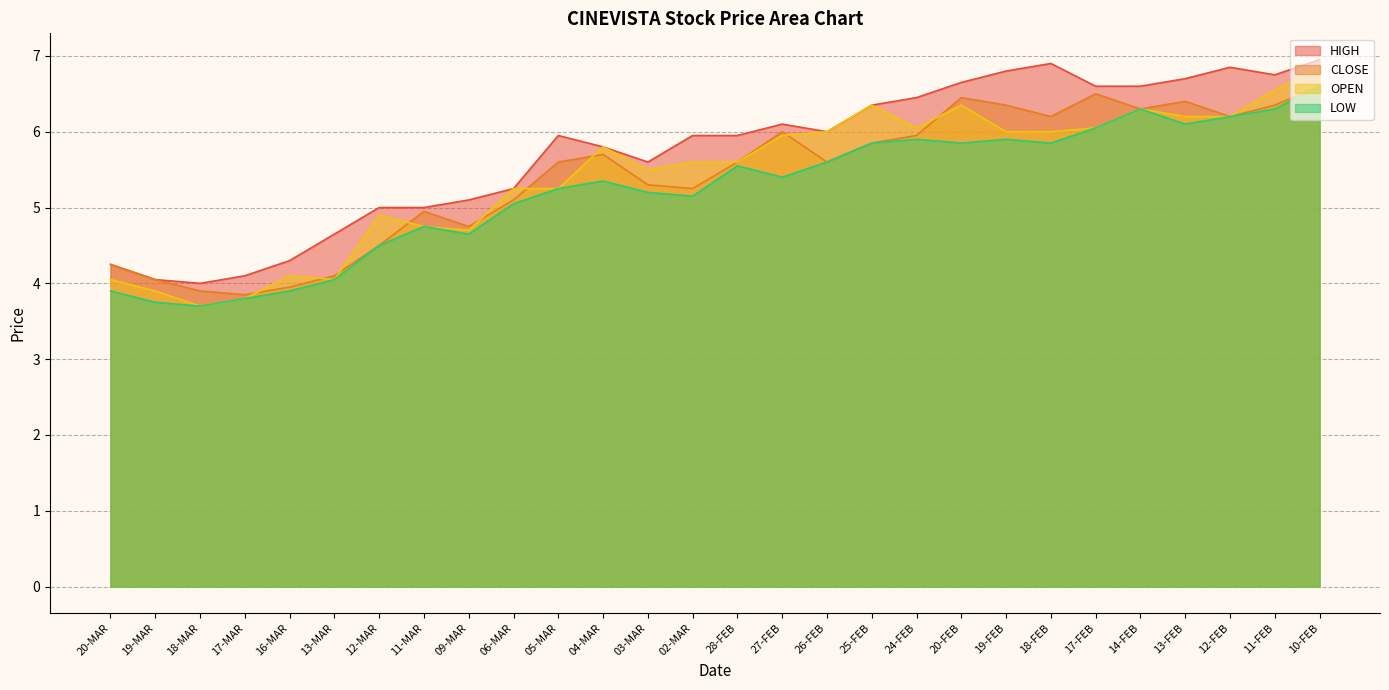

Reading left to right, transcribe all the data shown in this chart.

HIGH: 20-MAR=4.2	19-MAR=4.0	18-MAR=4.0	17-MAR=4.1	16-MAR=4.3	13-MAR=4.7	12-MAR=5.0	11-MAR=5.0	09-MAR=5.1	06-MAR=5.2	05-MAR=6.0	04-MAR=5.8	03-MAR=5.6	02-MAR=6.0	28-FEB=6.0	27-FEB=6.1	26-FEB=6.0	25-FEB=6.3	24-FEB=6.5	20-FEB=6.7	19-FEB=6.8	18-FEB=6.9	17-FEB=6.6	14-FEB=6.6	13-FEB=6.7	12-FEB=6.8	11-FEB=6.8	10-FEB=7.0
CLOSE: 20-MAR=4.2	19-MAR=4.0	18-MAR=3.9	17-MAR=3.9	16-MAR=4.0	13-MAR=4.1	12-MAR=4.5	11-MAR=5.0	09-MAR=4.8	06-MAR=5.1	05-MAR=5.6	04-MAR=5.7	03-MAR=5.3	02-MAR=5.2	28-FEB=5.6	27-FEB=6.0	26-FEB=5.6	25-FEB=5.8	24-FEB=6.0	20-FEB=6.5	19-FEB=6.3	18-FEB=6.2	17-FEB=6.5	14-FEB=6.3	13-FEB=6.4	12-FEB=6.2	11-FEB=6.3	10-FEB=6.6
OPEN: 20-MAR=4.0	19-MAR=3.9	18-MAR=3.7	17-MAR=3.8	16-MAR=4.1	13-MAR=4.0	12-MAR=4.9	11-MAR=4.8	09-MAR=4.7	06-MAR=5.2	05-MAR=5.2	04-MAR=5.8	03-MAR=5.5	02-MAR=5.6	28-FEB=5.6	27-FEB=6.0	26-FEB=6.0	25-FEB=6.3	24-FEB=6.0	20-FEB=6.3	19-FEB=6.0	18-FEB=6.0	17-FEB=6.0	14-FEB=6.3	13-FEB=6.2	12-FEB=6.2	11-FEB=6.5	10-FEB=6.8
LOW: 20-MAR=3.9	19-MAR=3.8	18-MAR=3.7	17-MAR=3.8	16-MAR=3.9	13-MAR=4.0	12-MAR=4.5	11-MAR=4.8	09-MAR=4.7	06-MAR=5.0	05-MAR=5.2	04-MAR=5.3	03-MAR=5.2	02-MAR=5.2	28-FEB=5.5	27-FEB=5.4	26-FEB=5.6	25-FEB=5.8	24-FEB=5.9	20-FEB=5.8	19-FEB=5.9	18-FEB=5.8	17-FEB=6.0	14-FEB=6.3	13-FEB=6.1	12-FEB=6.2	11-FEB=6.3	10-FEB=6.6